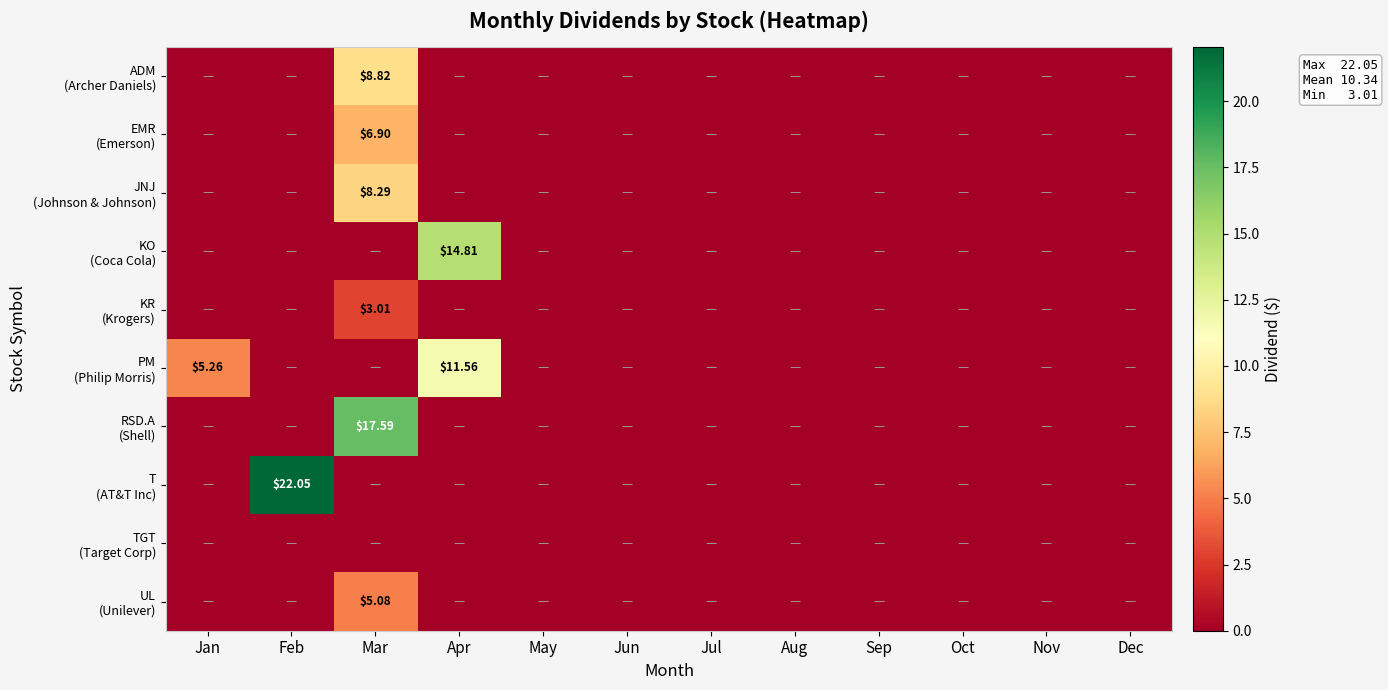

The value of T (AT&T Inc) at Jun is -12.0. True or false?

False